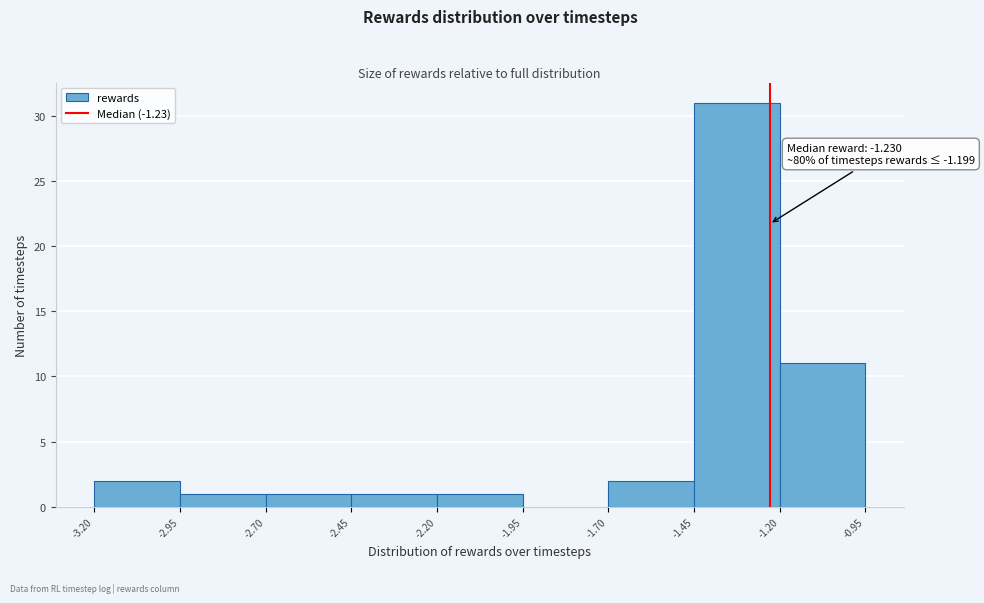

Which range on the x-axis has the tallest bar?

-1.45 to -1.20